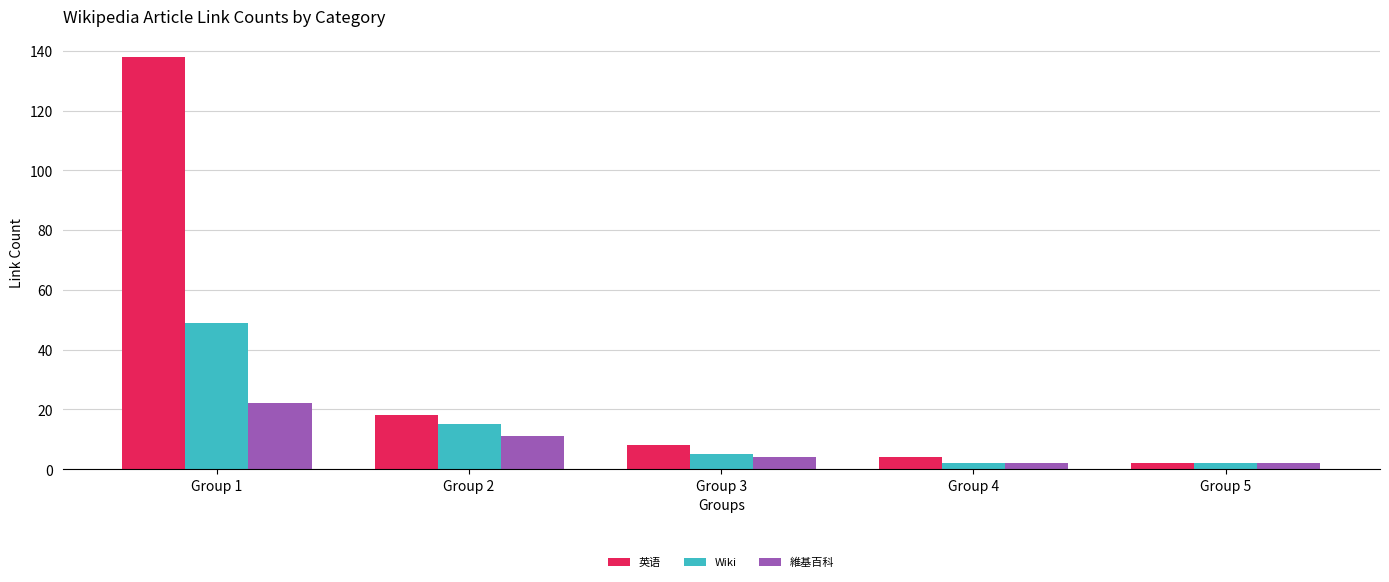

What is the difference between the second highest and minimum values in the Wiki series?

13